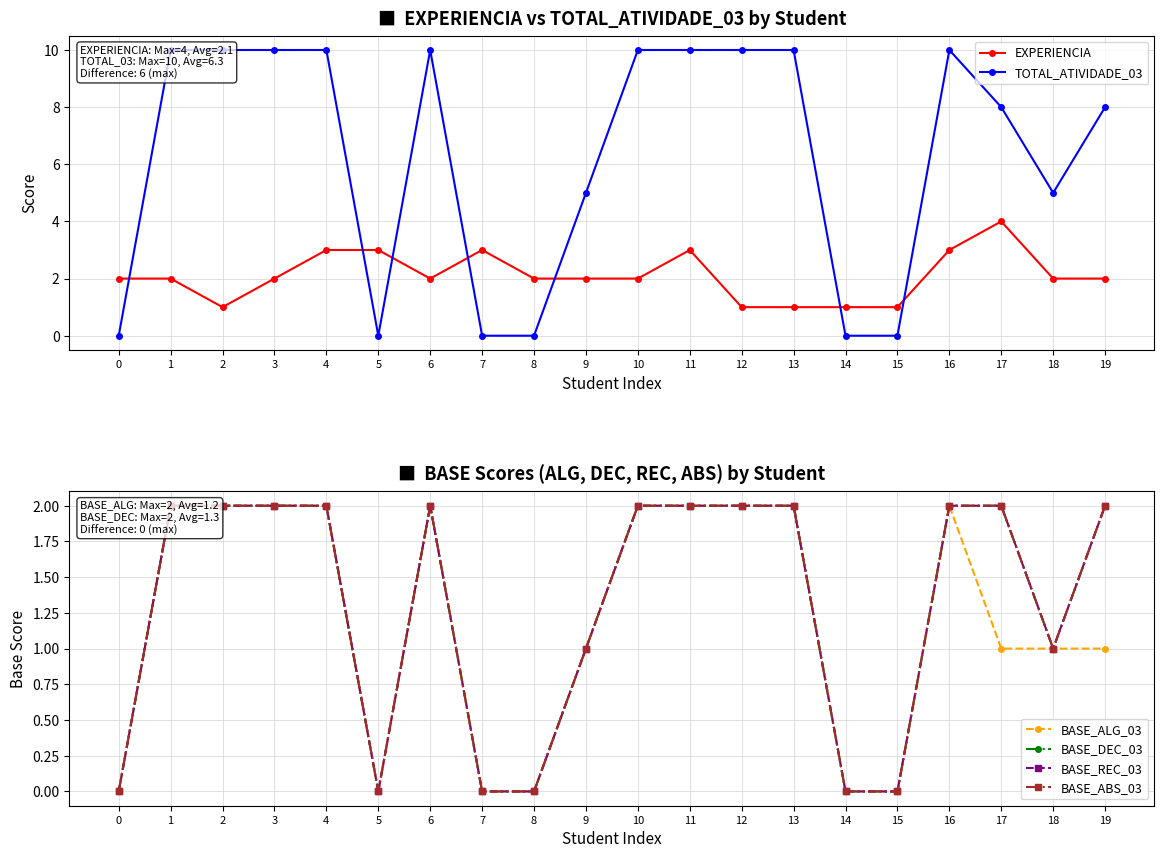

At which category is the sum across all series the highest?

4